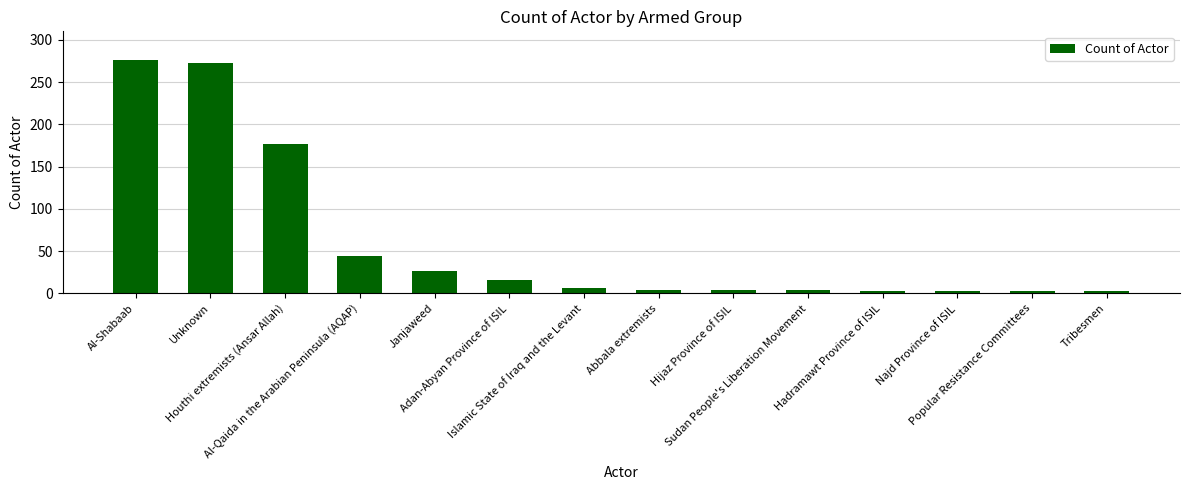

What is the value of the 2nd bar from the left?

272